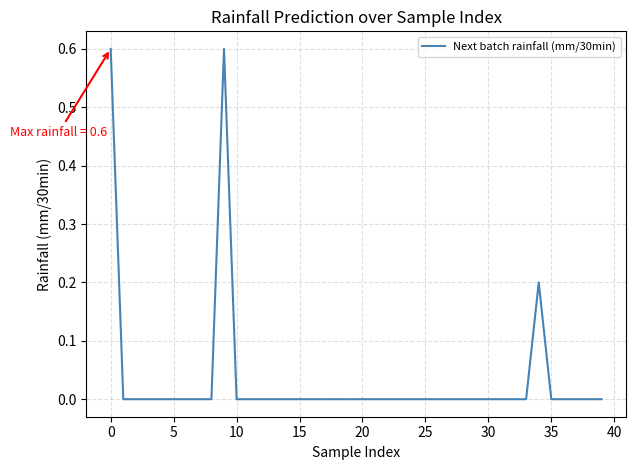

What is the difference between the maximum and minimum values?

0.6